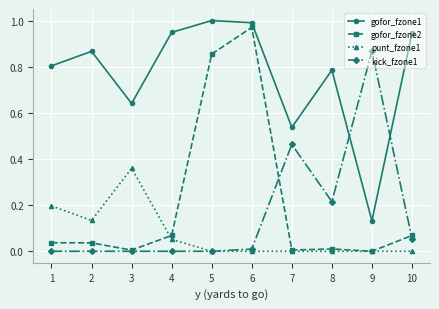

What is the sum of all kick_fzone1 values?

1.6